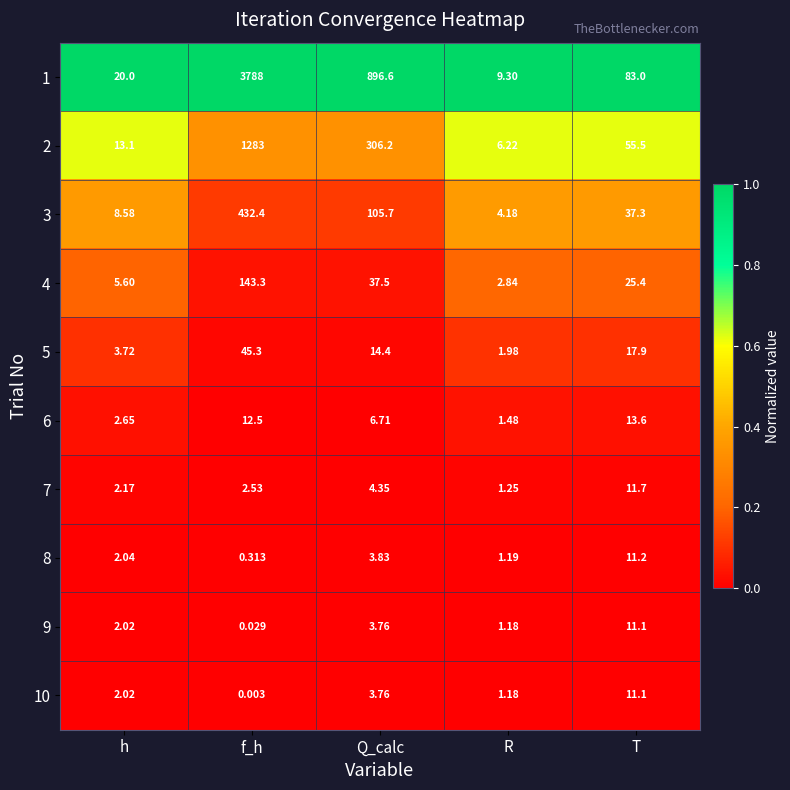

Where is 5 nearest to the value 23?

T